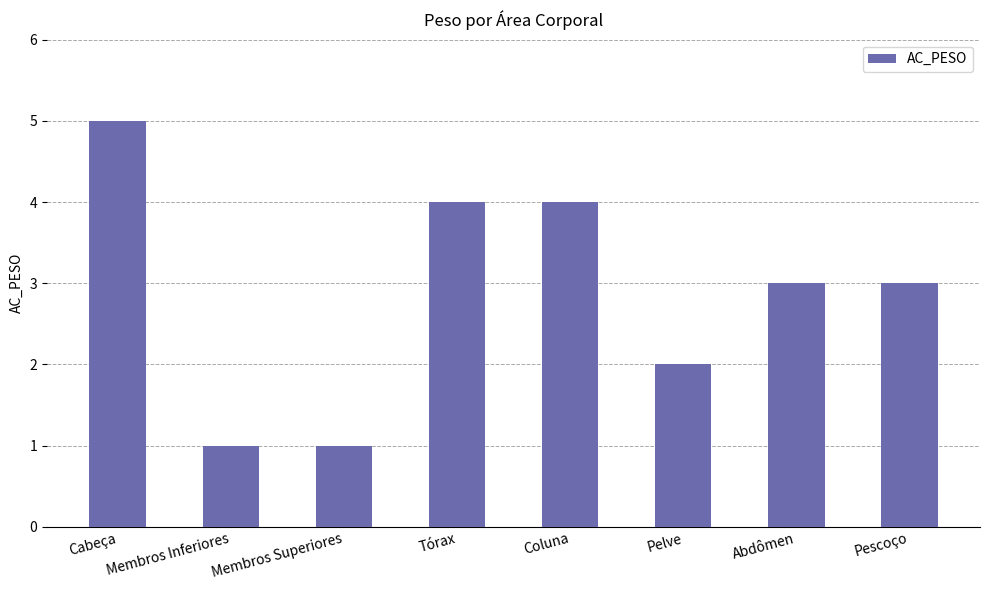

At which label does the data first exceed 3?

Cabeça